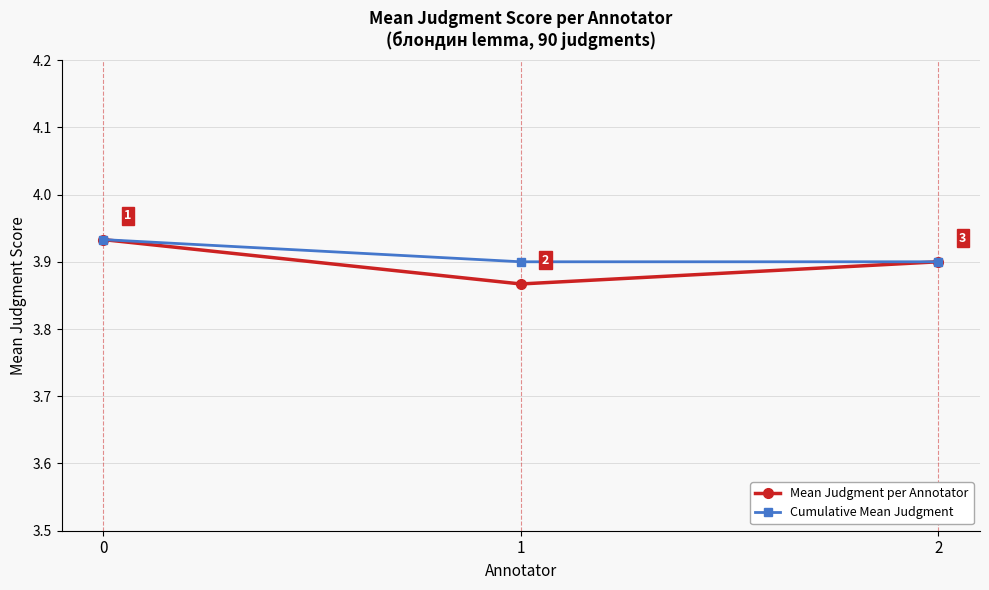

What are all the series names shown in the legend?

Mean Judgment per Annotator, Cumulative Mean Judgment